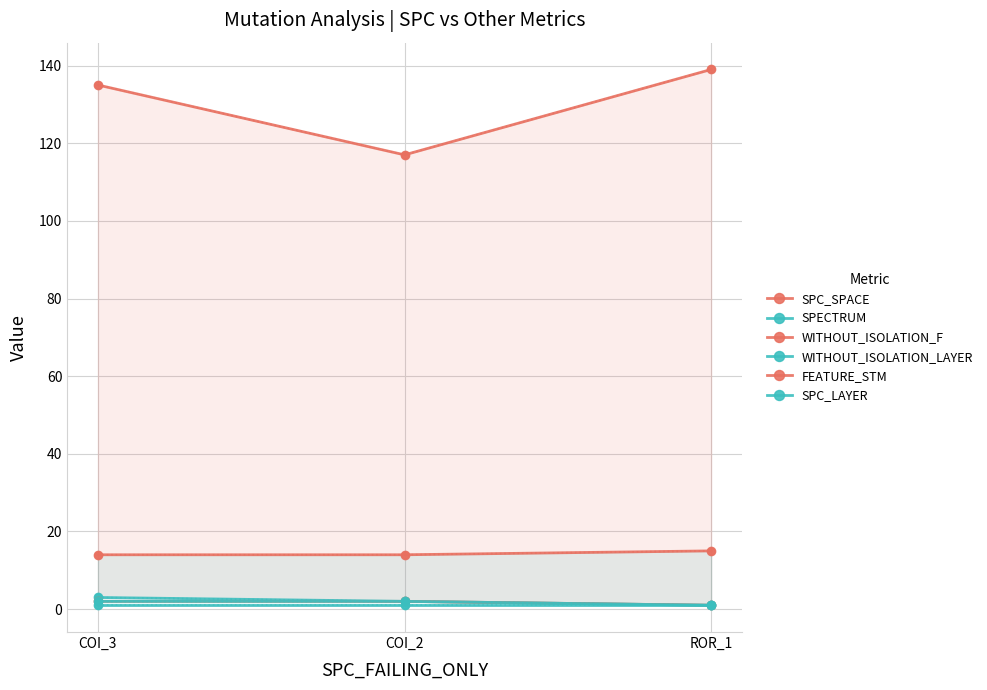

What is the total value across all series at ROR_1?

158